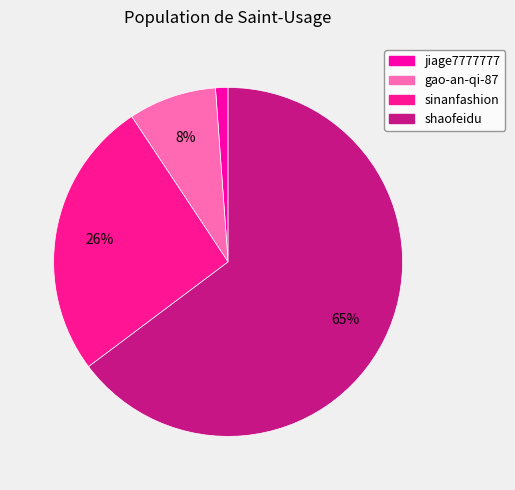

Does shaofeidu represent more than half of the total?

Yes